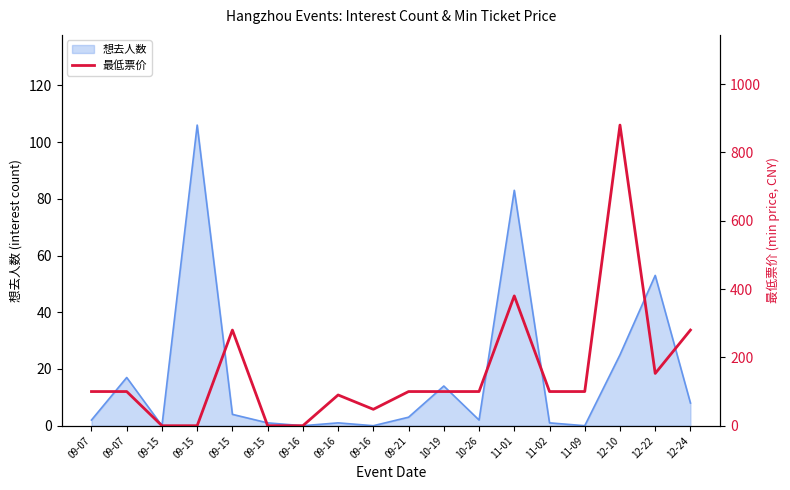

What is the label of the 2nd point from the right?

12-22